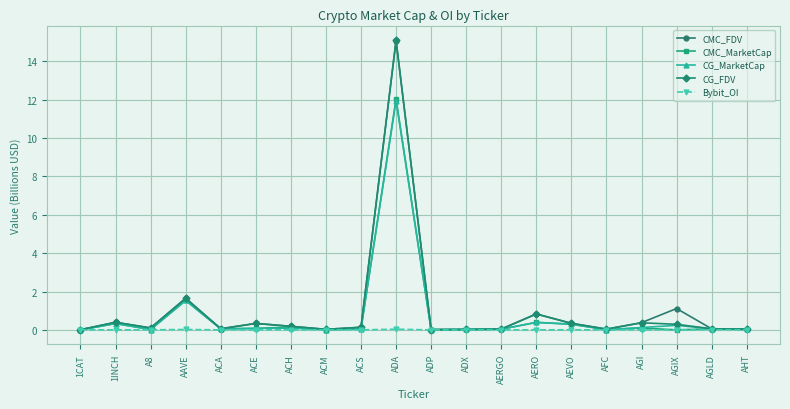

Is it true that CG_MarketCap equals 11.9 at ADA?

True